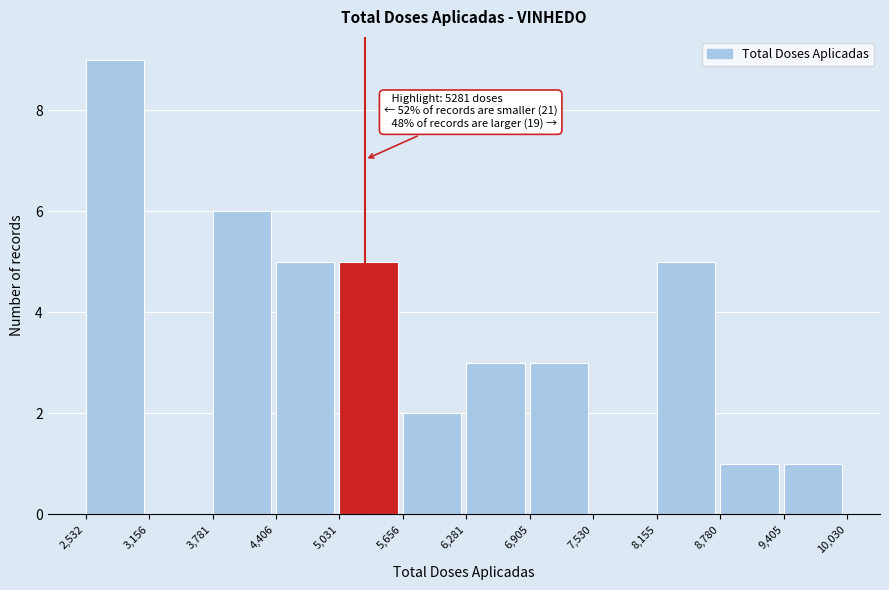

Which range on the x-axis has the tallest bar?

2,532 to 3,156